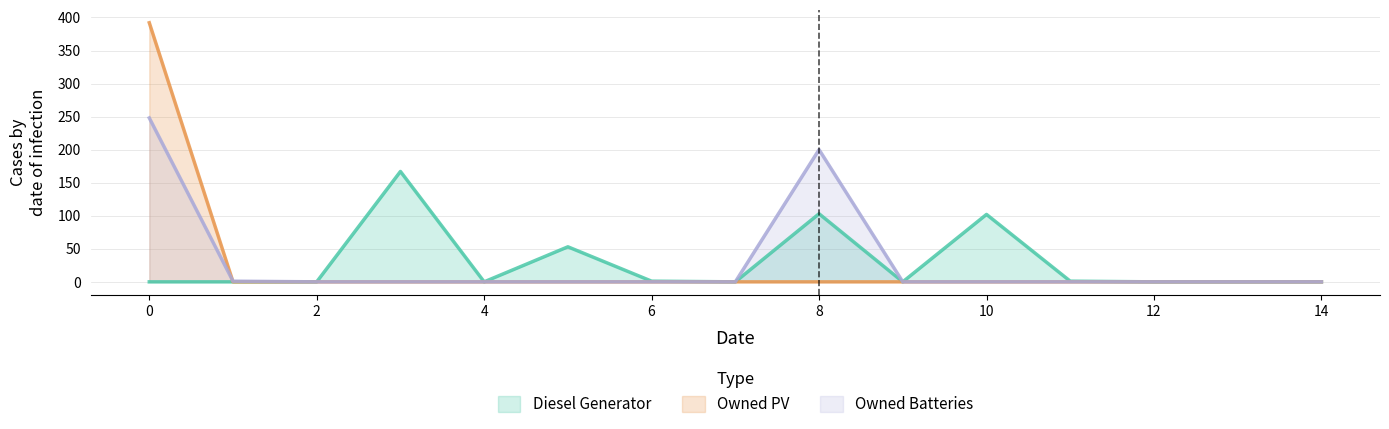

True or false: Diesel Generator has a value of 102 at 10.

True